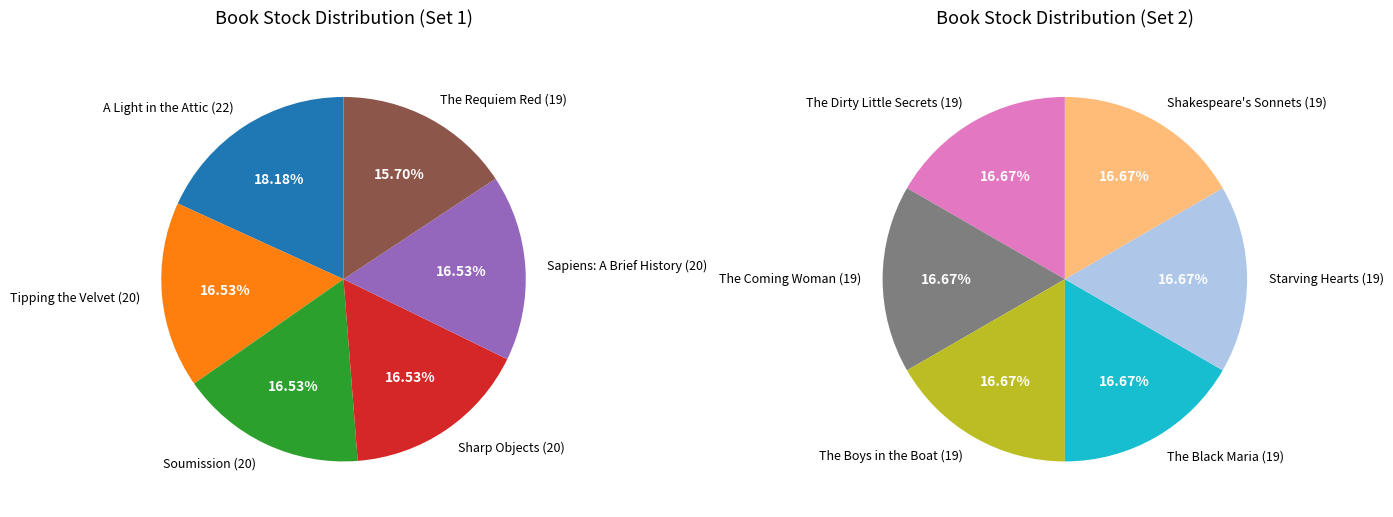

Does The Dirty Little Secrets represent more than half of the total?

No